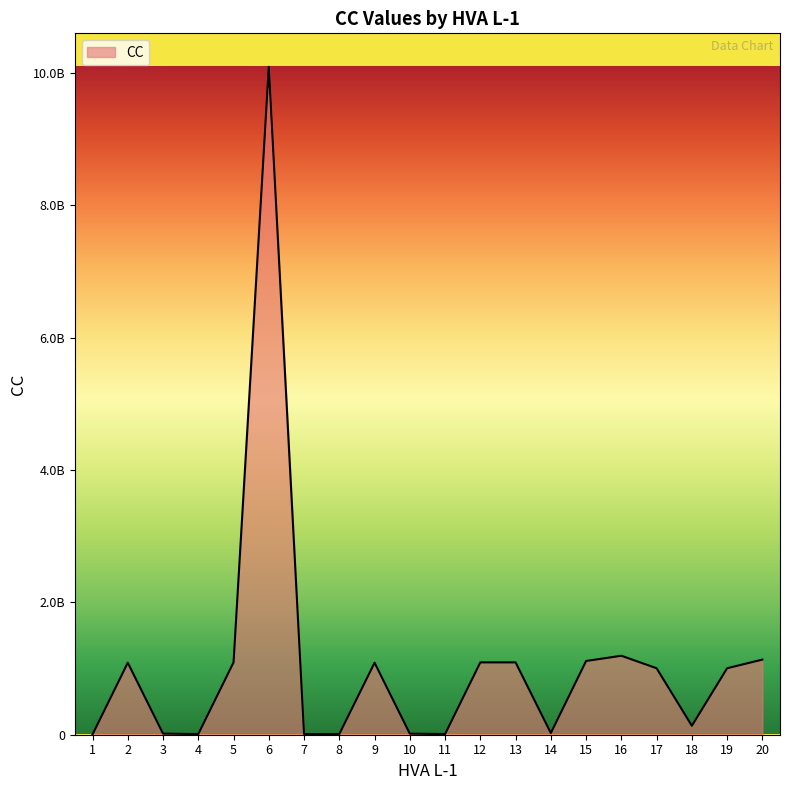

Which category has the lowest value across all series?

1